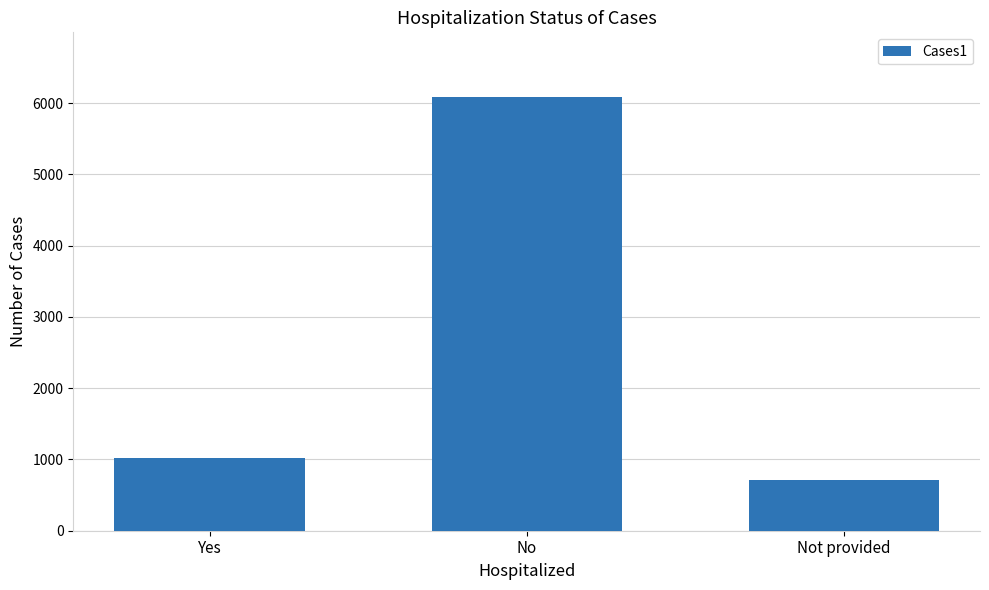

Reading right to left, list all the values displayed in this chart.

Not provided=713	No=6083	Yes=1022